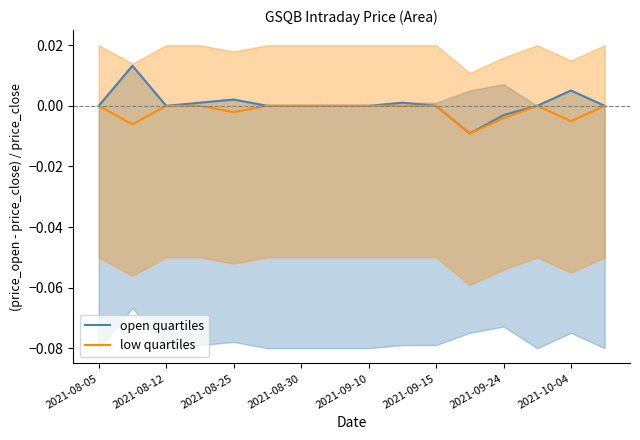

The value of low quartiles at 2021-08-05 is 0.0. True or false?

True